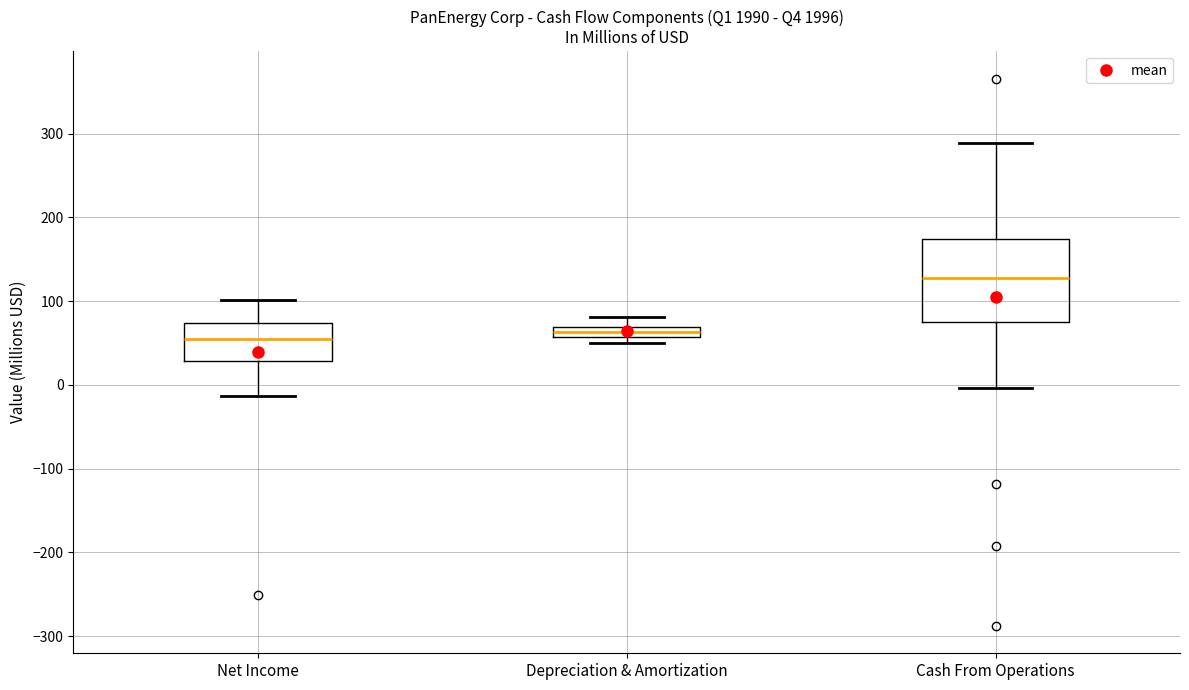

Comparing the boxes themselves (not the whiskers), which one is the tallest?

Cash From Operations